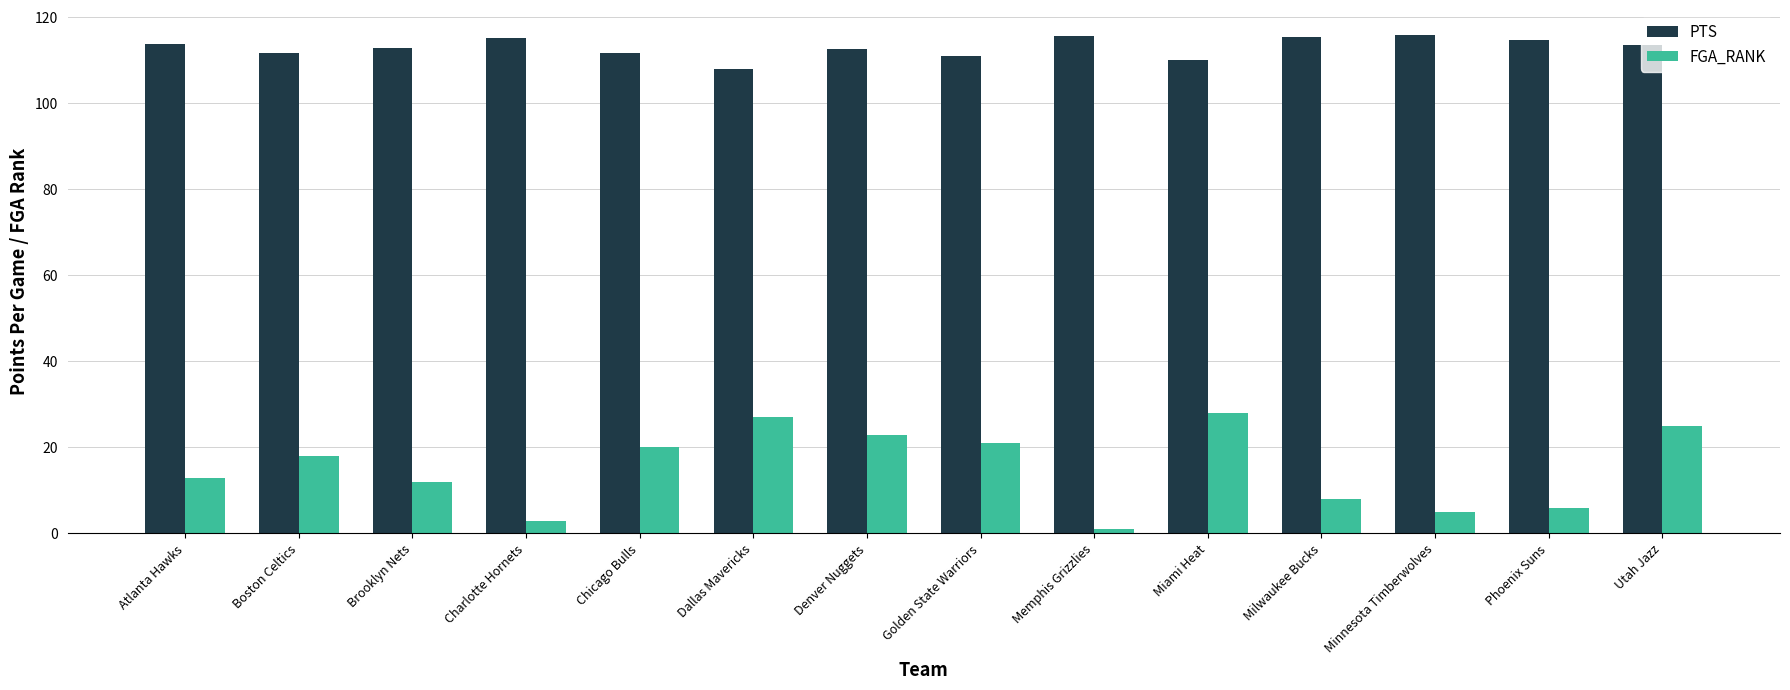

Rank the series by their maximum value, from highest to lowest.

PTS, FGA_RANK